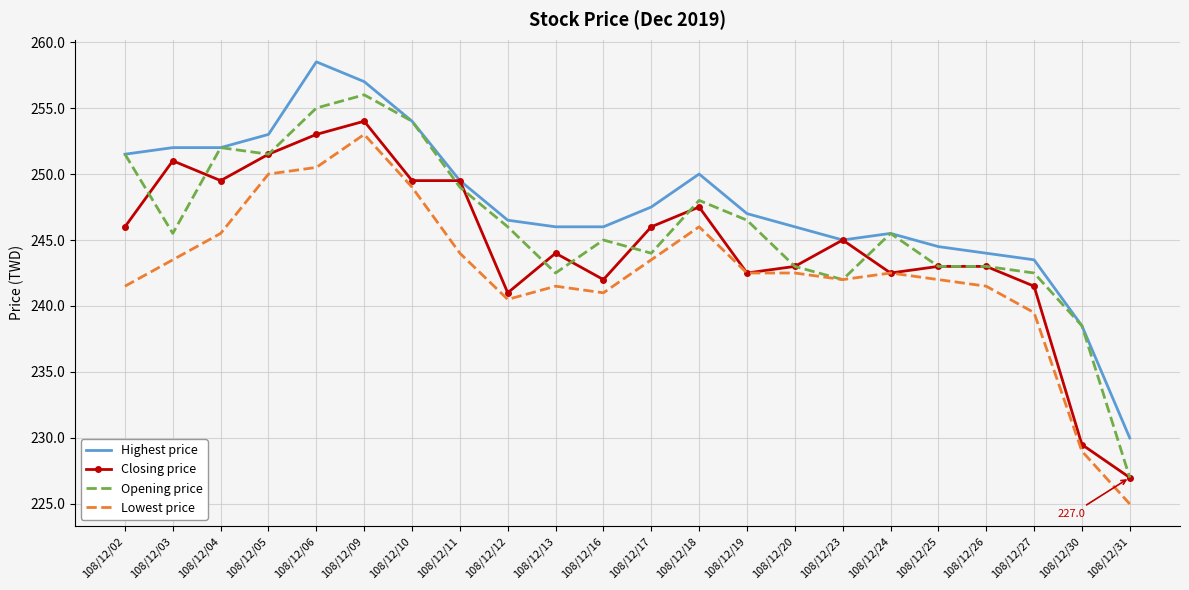

Between 108/12/20 and 108/12/25, which series saw the biggest shift?

Highest price